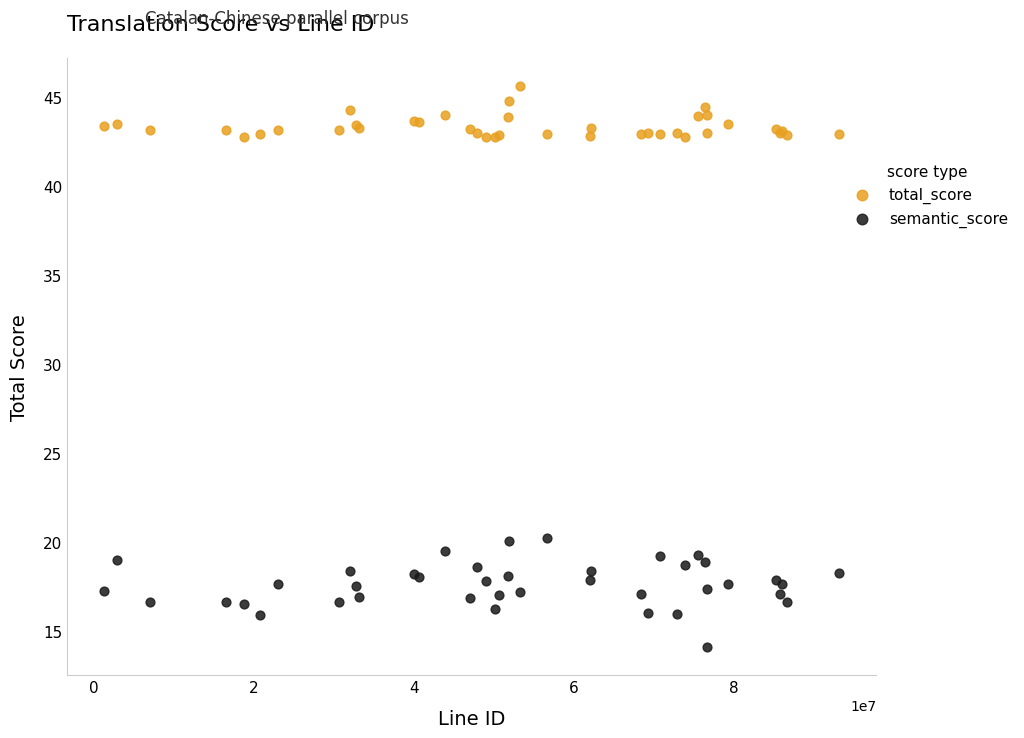

Which series reaches the maximum Y coordinate?

total_score